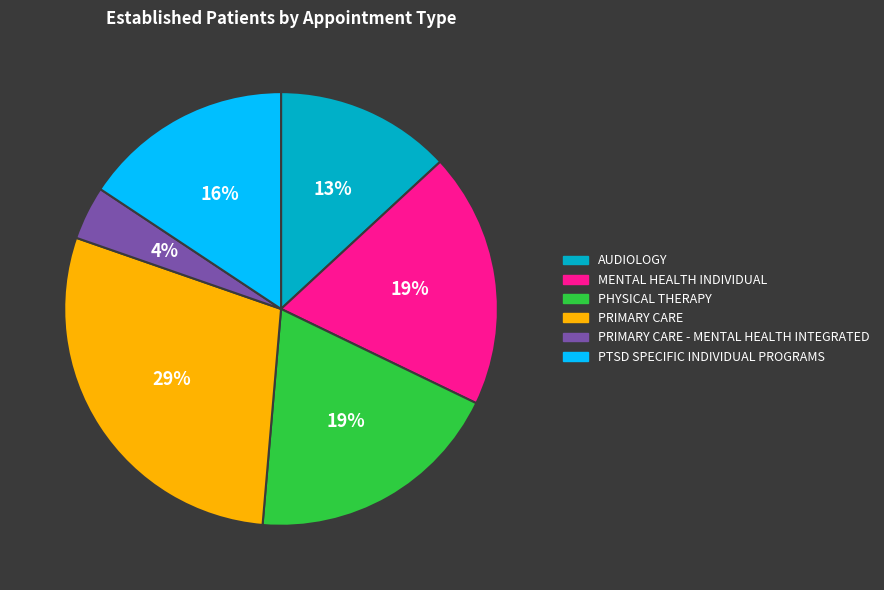

To the nearest percent, what is the difference between the largest and smallest slice percentages?

25%